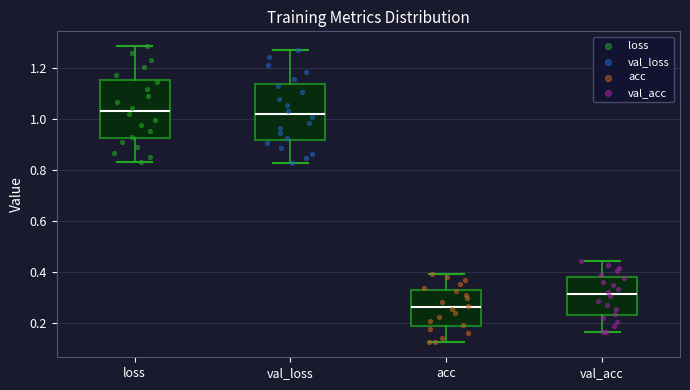

Reading left to right, transcribe this box plot: for each box, give where its median line is, the range the box spans, and where its two whiskers end, as read against the y-axis. The values are not printed on the chart, so give them approximately, as read against the axis.

loss: median 1.04, box 0.92 to 1.16, whiskers 0.84 to 1.28
val_loss: median 1.02, box 0.92 to 1.14, whiskers 0.82 to 1.28
acc: median 0.26, box 0.18 to 0.32, whiskers 0.12 to 0.40
val_acc: median 0.32, box 0.24 to 0.38, whiskers 0.16 to 0.44